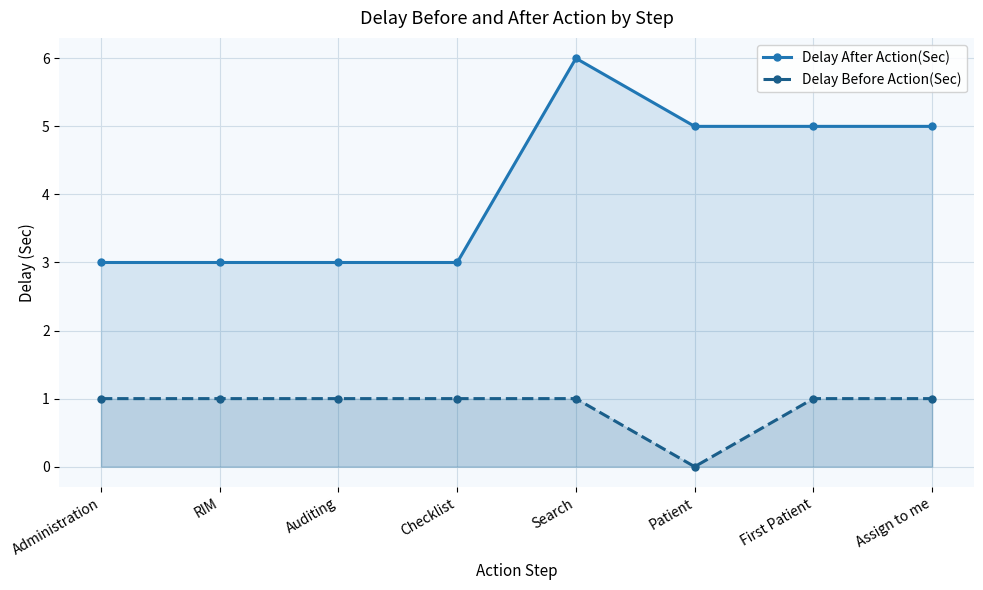

The value of Delay Before Action(Sec) at Search is 1. True or false?

True